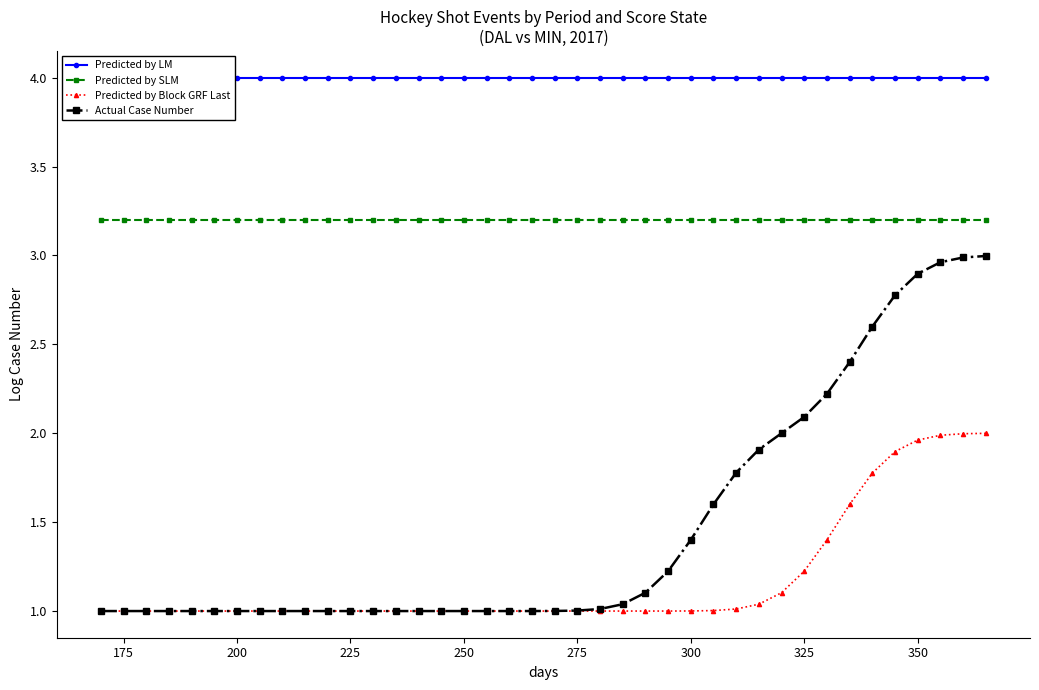

True or false: Predicted by SLM and Predicted by LM cross at least once.

False